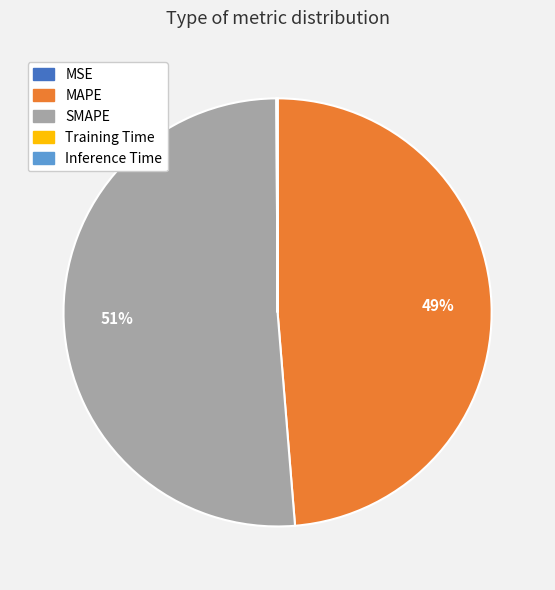

Is there any slice that represents more than half of the pie?

Yes